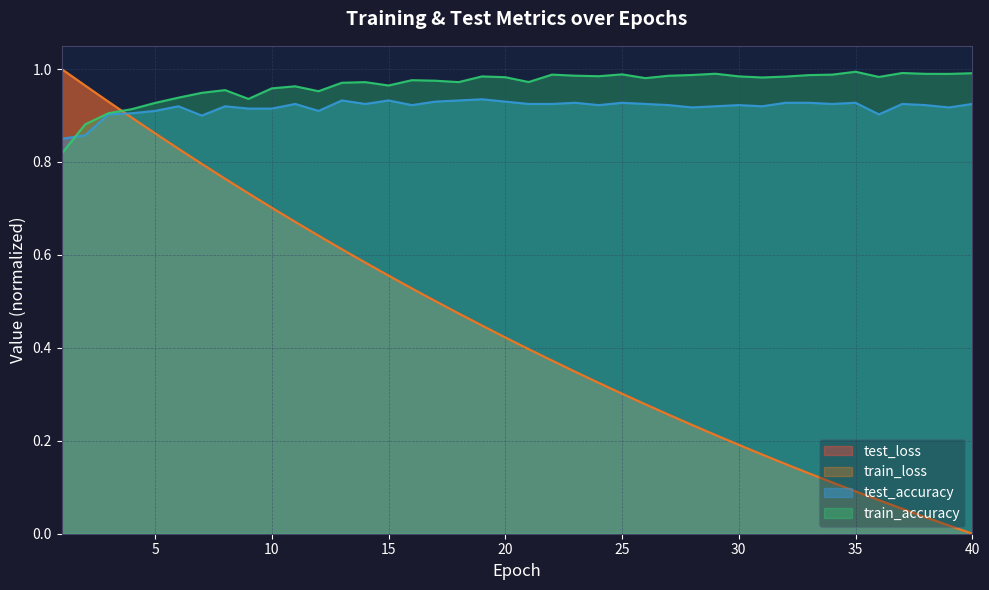

Between 30 and 9, which is larger?

9